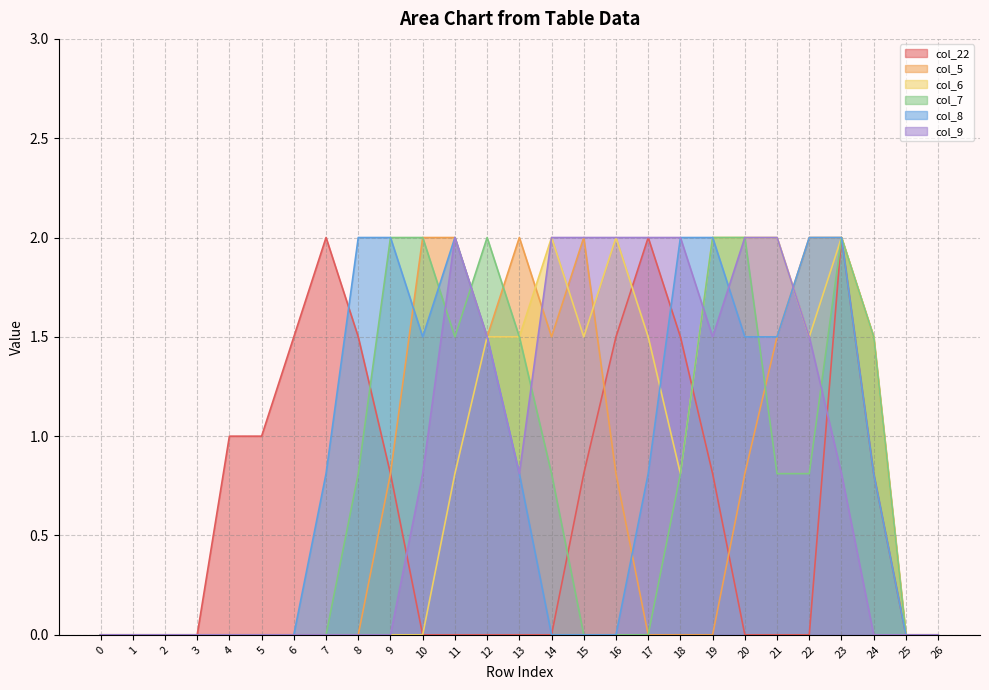

How many interior local valleys does the col_7 series have?

1